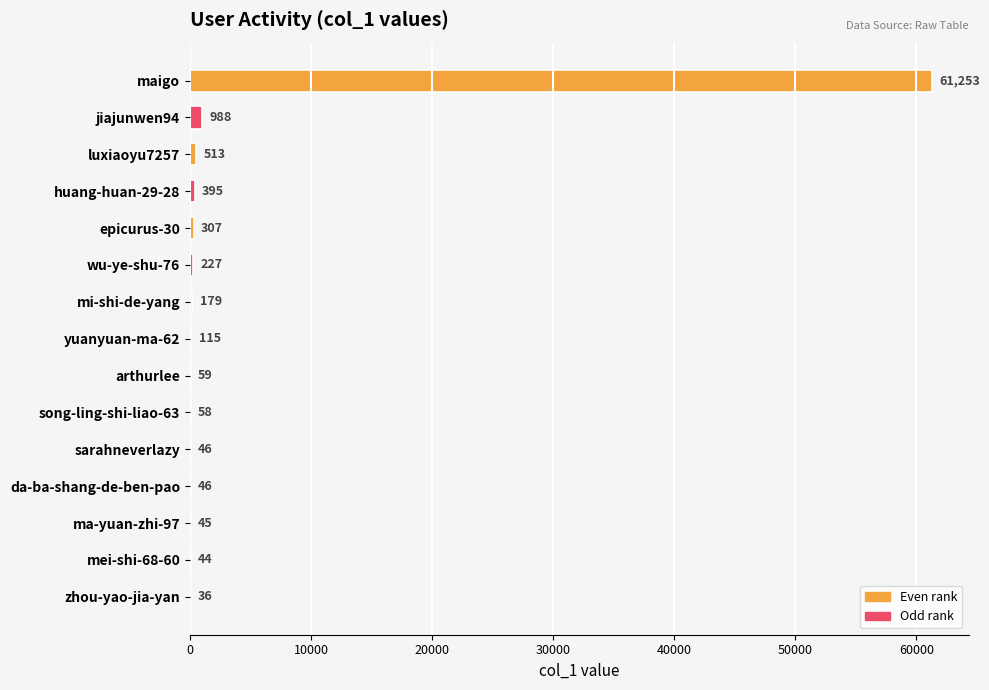

What is the approximate value at huang-huan-29-28, to the nearest 10?

400